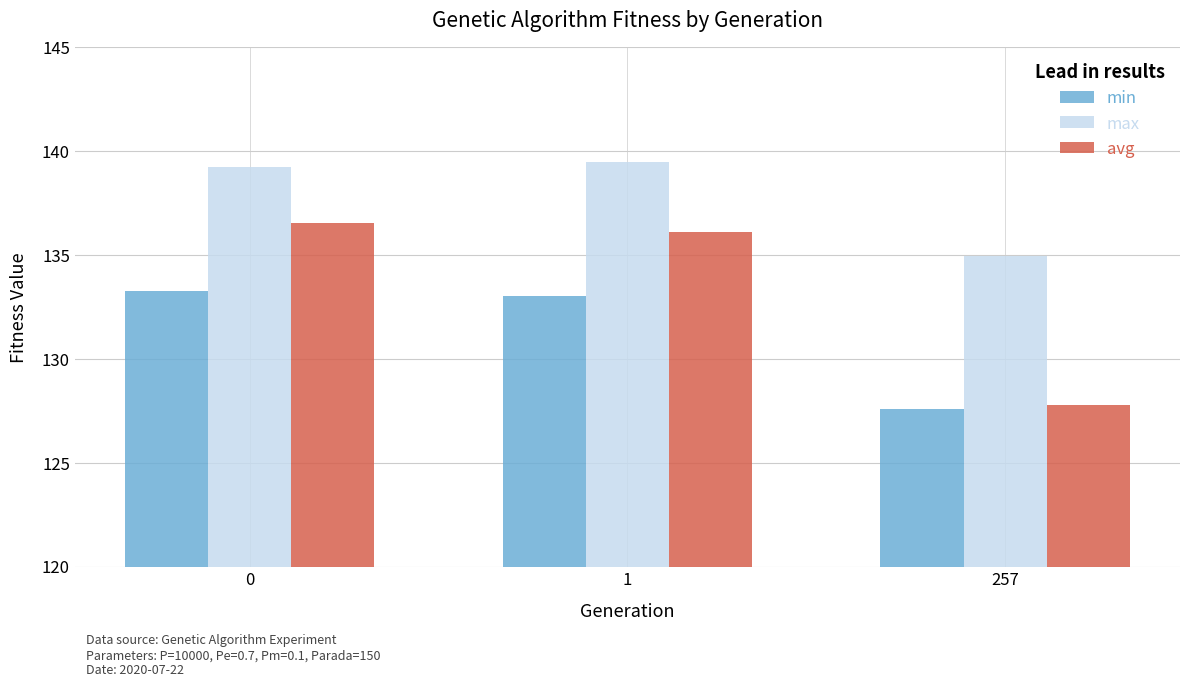

Which series changed the most between 1 and 257?

avg